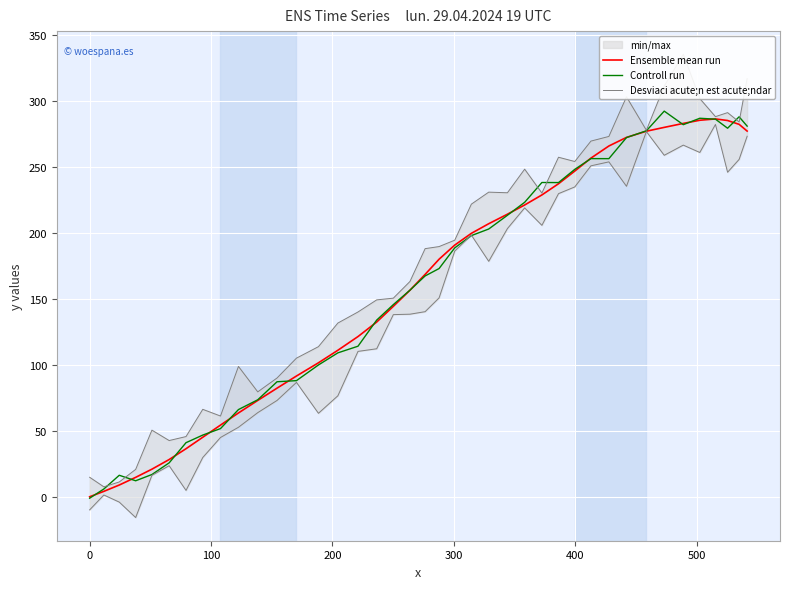

What is the difference between the maximum and minimum values in the Desviaci acute;n est acute;ndar series?

297.9